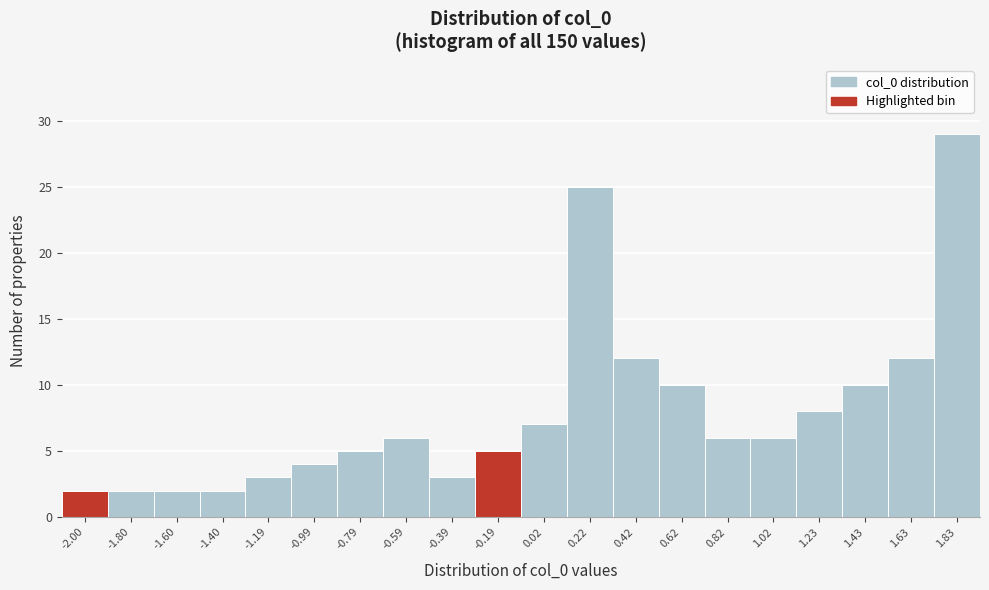

Reading left to right, list all the values displayed in this chart.

-2.00=2	-1.80=2	-1.60=2	-1.40=2	-1.19=3	-0.99=4	-0.79=5	-0.59=6	-0.39=3	-0.19=5	0.02=7	0.22=25	0.42=12	0.62=10	0.82=6	1.02=6	1.23=8	1.43=10	1.63=12	1.83=29